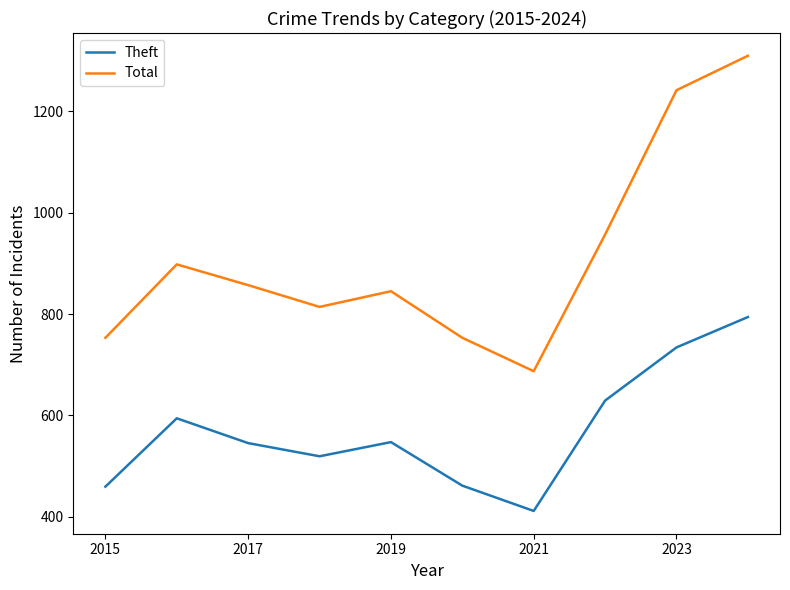

What is the minimum value shown in the chart?

411